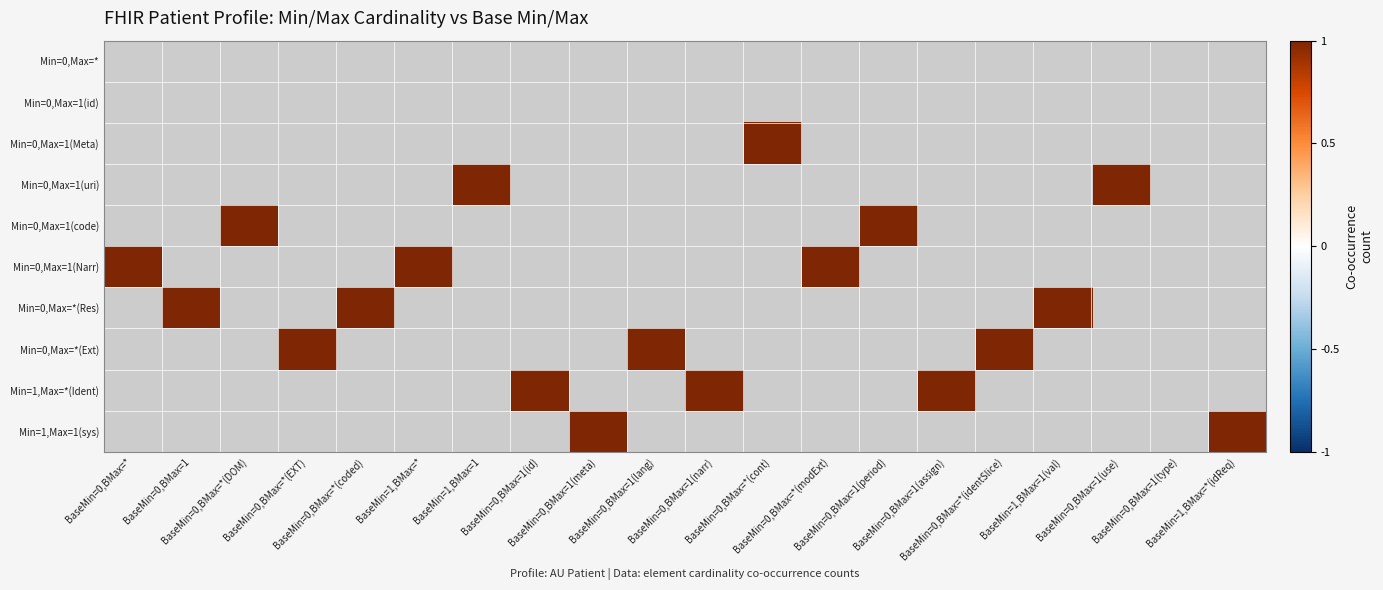

Is the value of Min=0,Max=1(uri) at BaseMin=0,BMax=1(id) greater than the value of Min=0,Max=1(code) at BaseMin=0,BMax=1(type)?

No